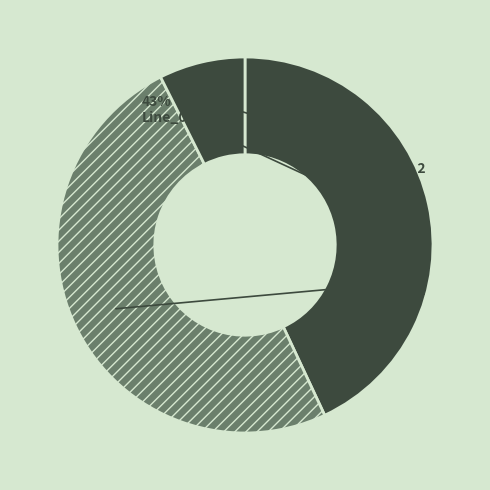

How many slices are in this pie chart?

3